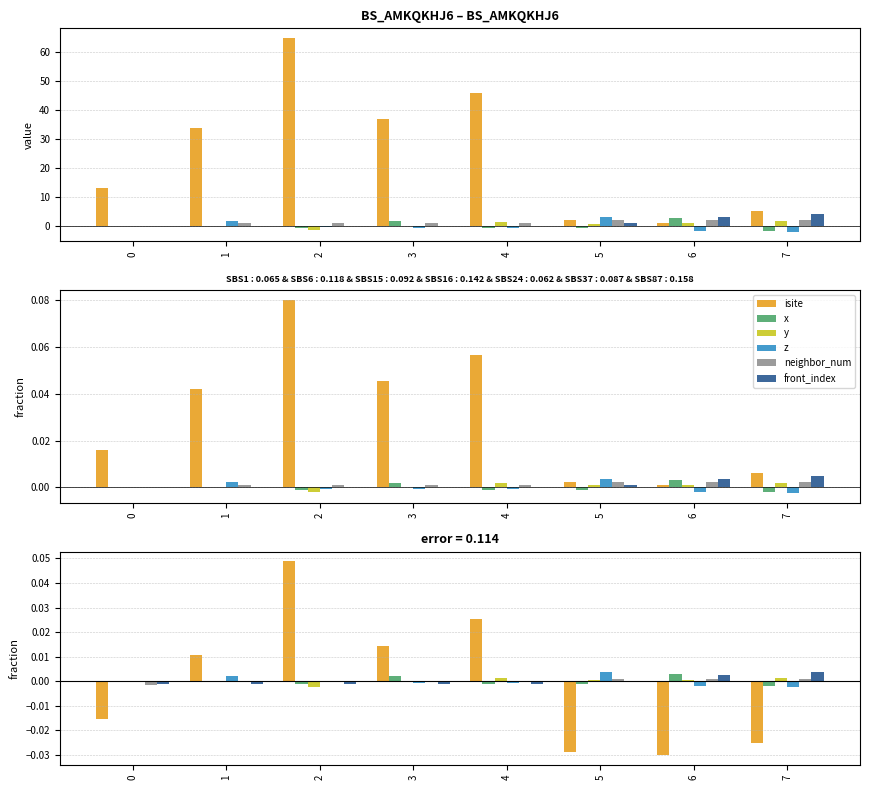

True or false: front_index has a value of -0.0 at 3.

True